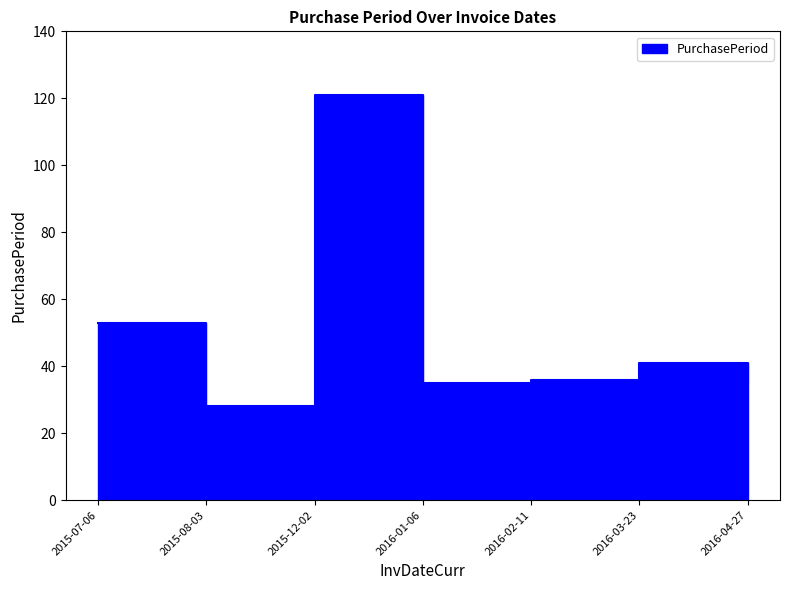

What position from the left is 2016-02-11?

5